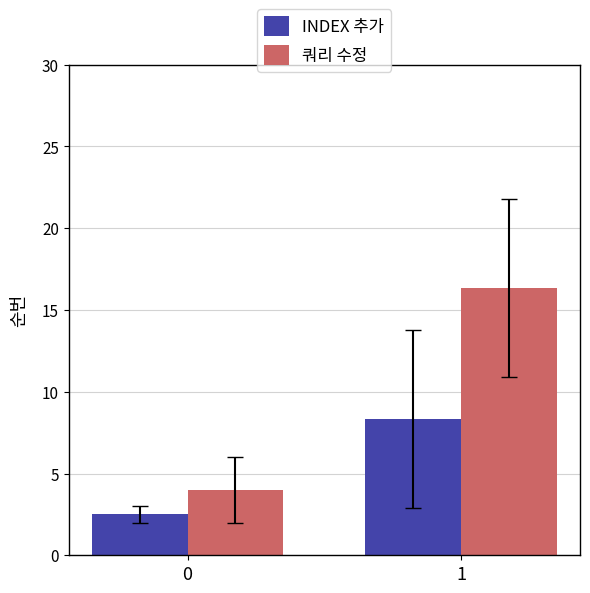

Is it true that INDEX 추가 equals 14.6 at 1?

False